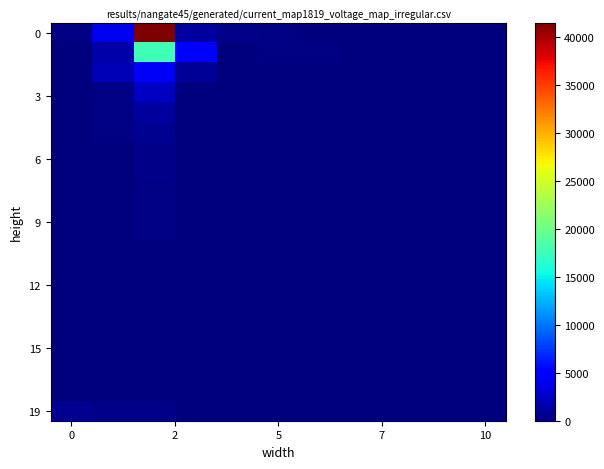

At how many categories does at least one series exceed 18738?

1